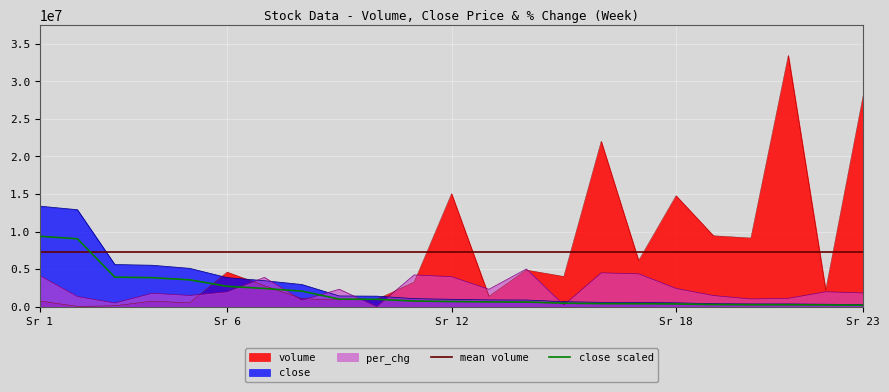

What is the highest value of the close series?

13377742.8